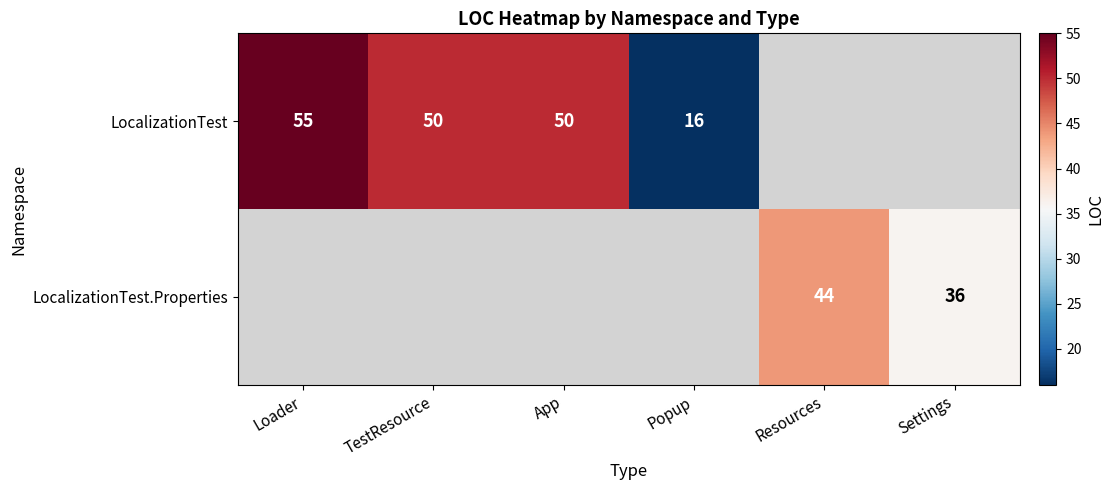

The value of LocalizationTest at App is 76. True or false?

False